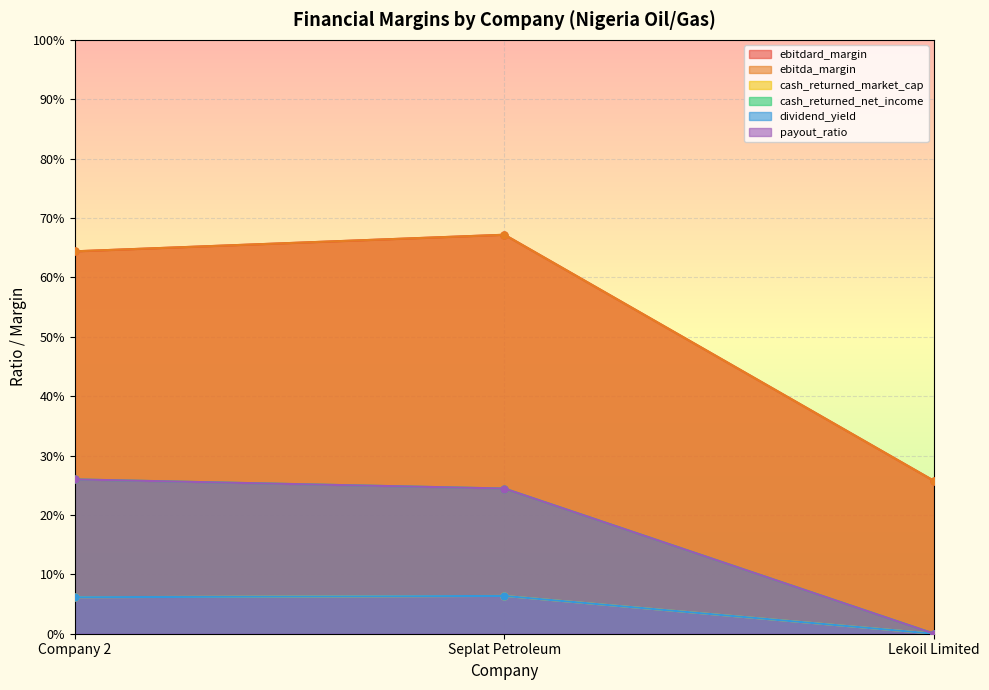

What is the label of the 3rd point from the left?

Lekoil Limited